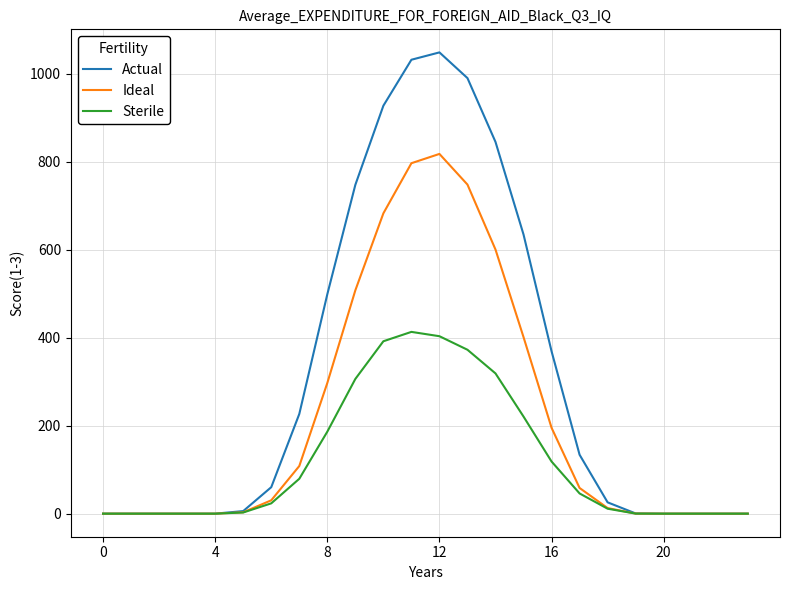

Which series has the largest range (max minus min)?

Actual